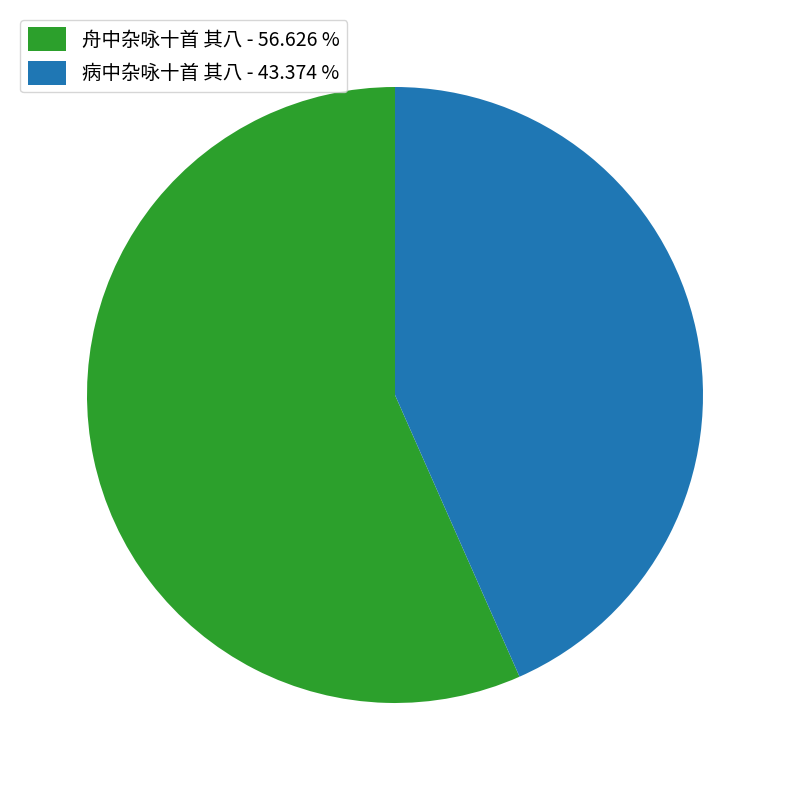

Between 病中杂咏十首 其八 and 舟中杂咏十首 其八, which is larger?

舟中杂咏十首 其八